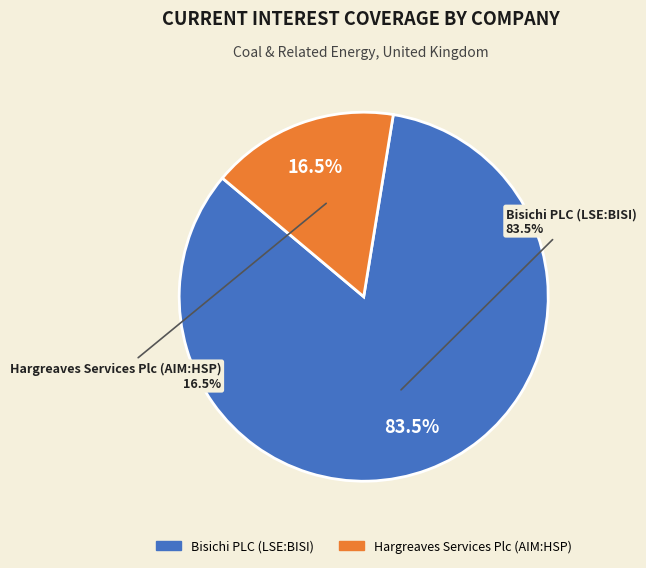

To the nearest percent, what is the difference between the largest and smallest slice percentages?

67%